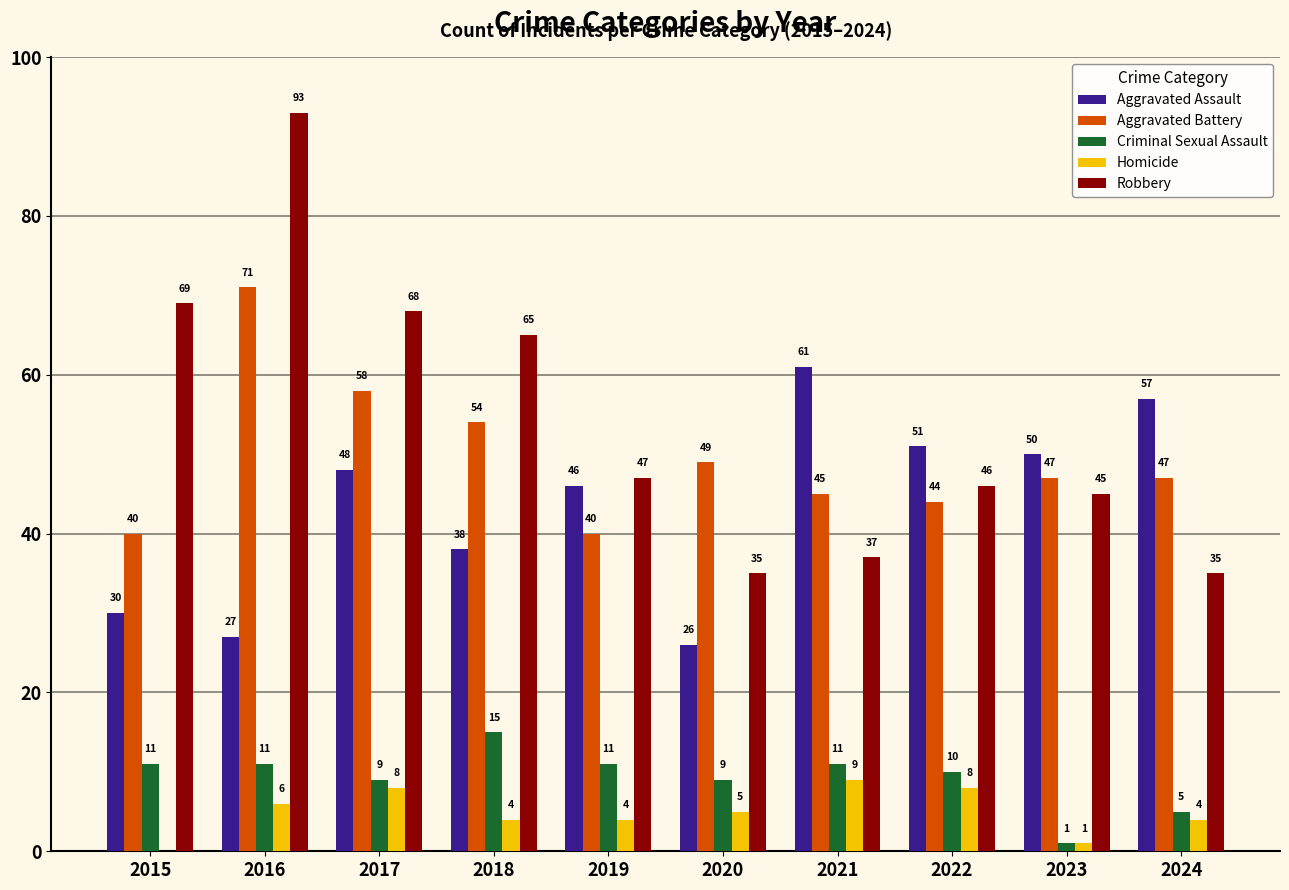

Between 2017 and 2019, which series saw the biggest shift?

Robbery